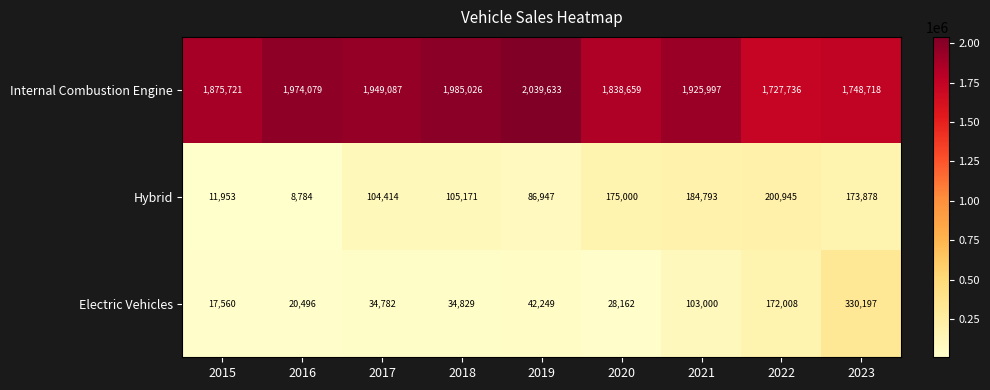

Which series has the widest spread of values?

Electric Vehicles